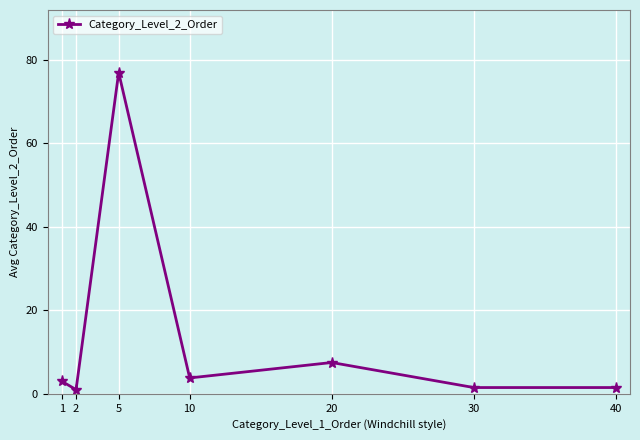

What is the greatest value displayed?

77.0